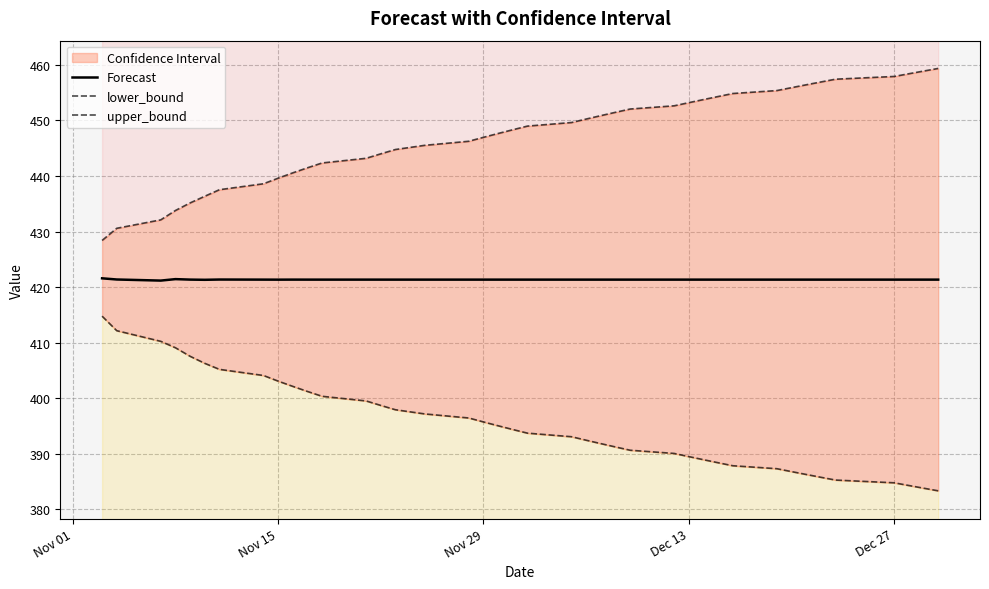

Which series has the widest spread of values?

lower_bound